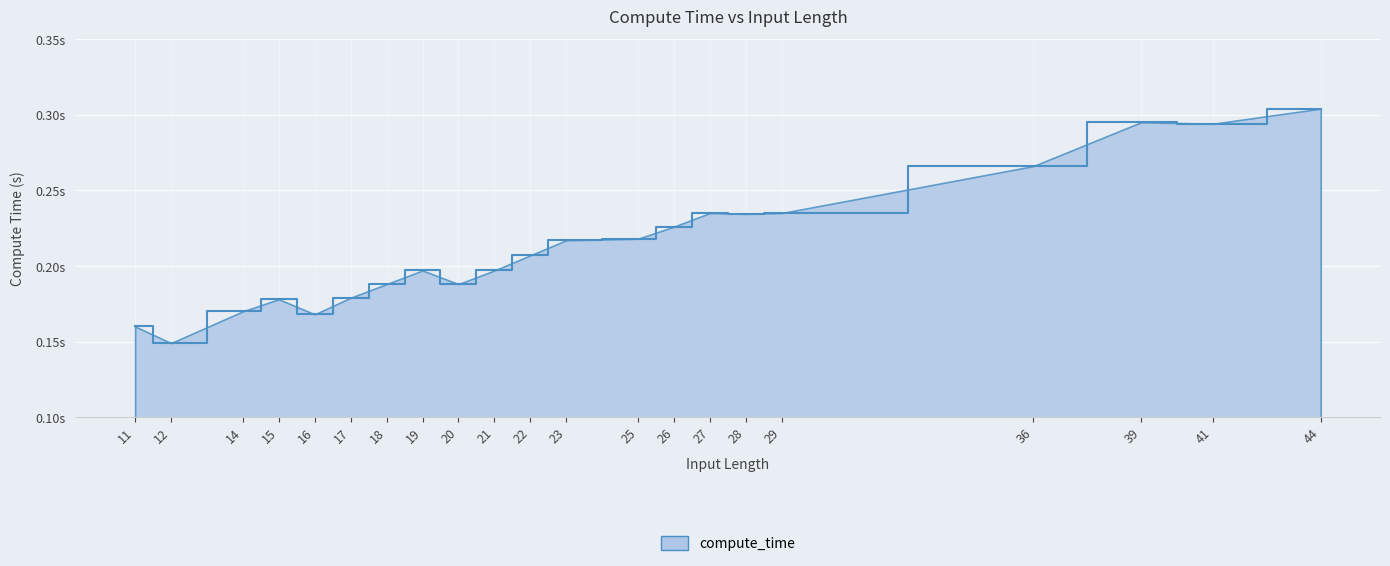

What is the maximum value shown in the chart?

0.3